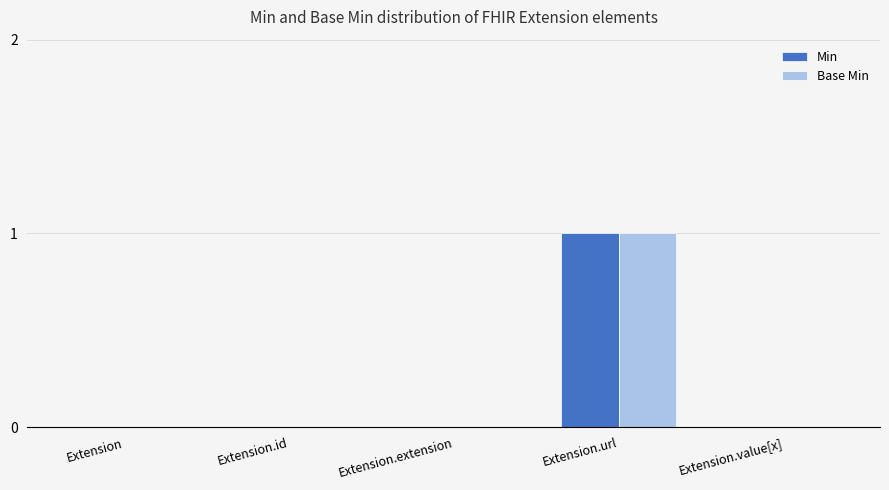

At which category is the sum across all series the highest?

Extension.url